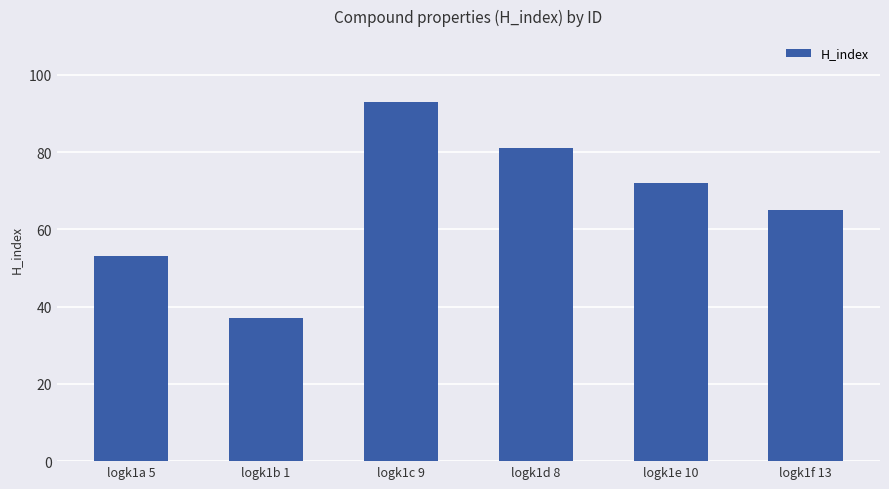

Reading left to right, what are all the values shown in this chart?

logk1a 5=53	logk1b 1=37	logk1c 9=93	logk1d 8=81	logk1e 10=72	logk1f 13=65